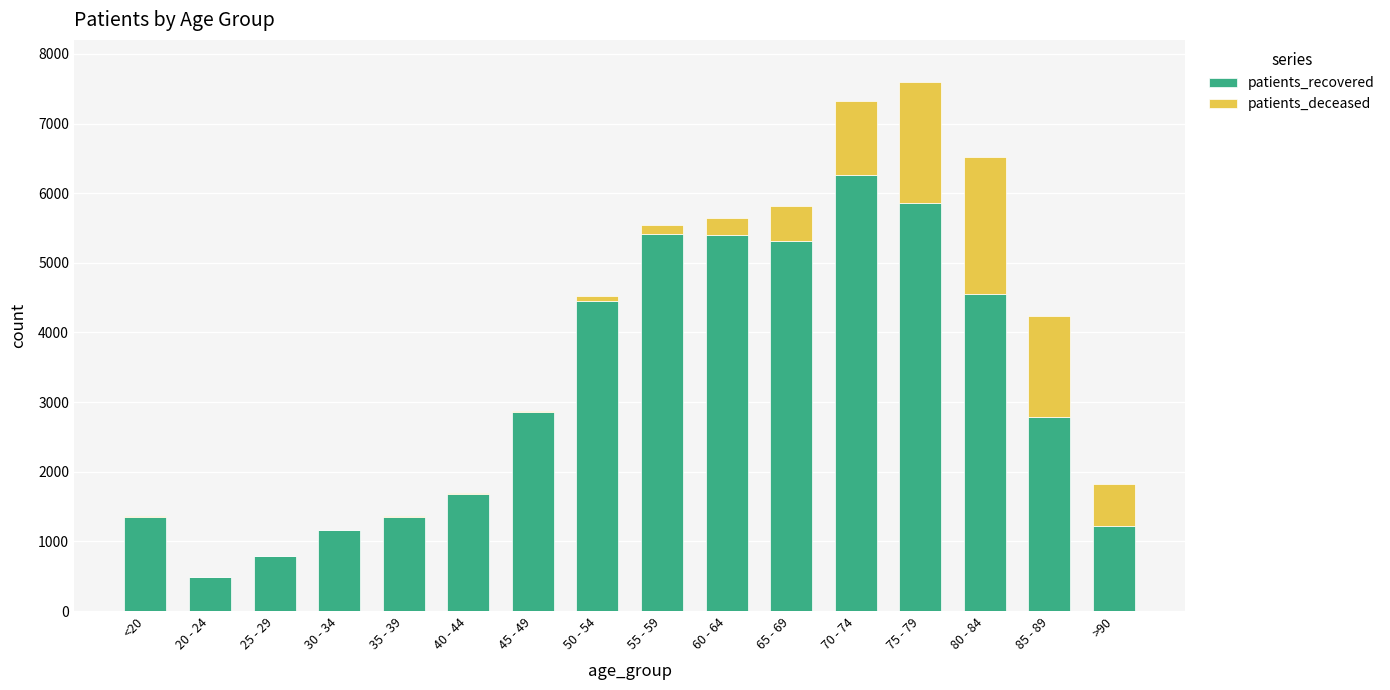

What is the highest value of the patients_recovered series?

6256